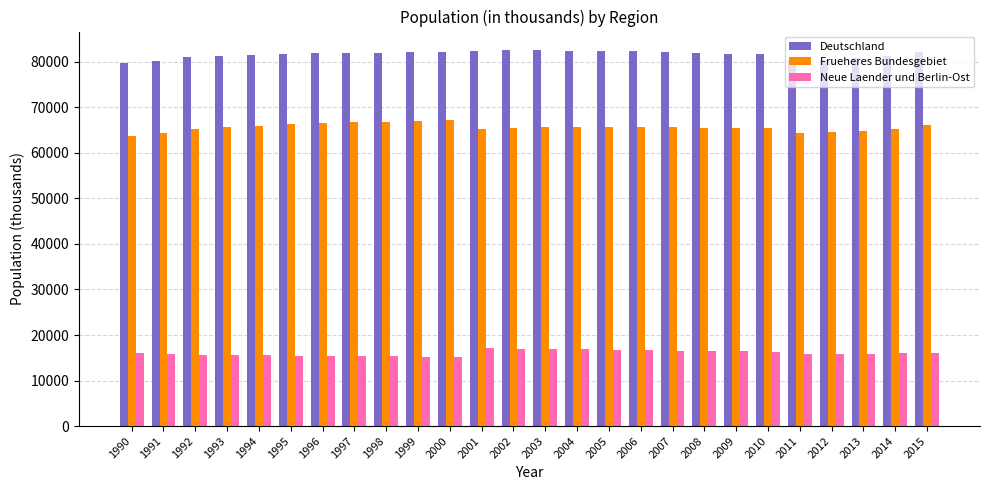

How many bars are there in each group?

3